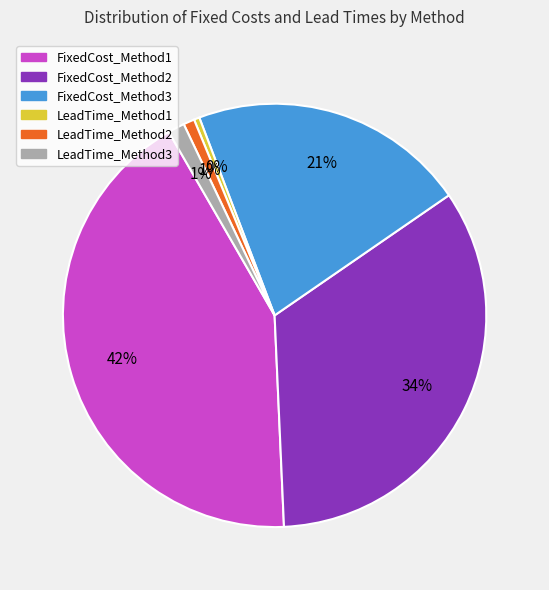

Does FixedCost_Method2 account for over 50% of the chart?

No